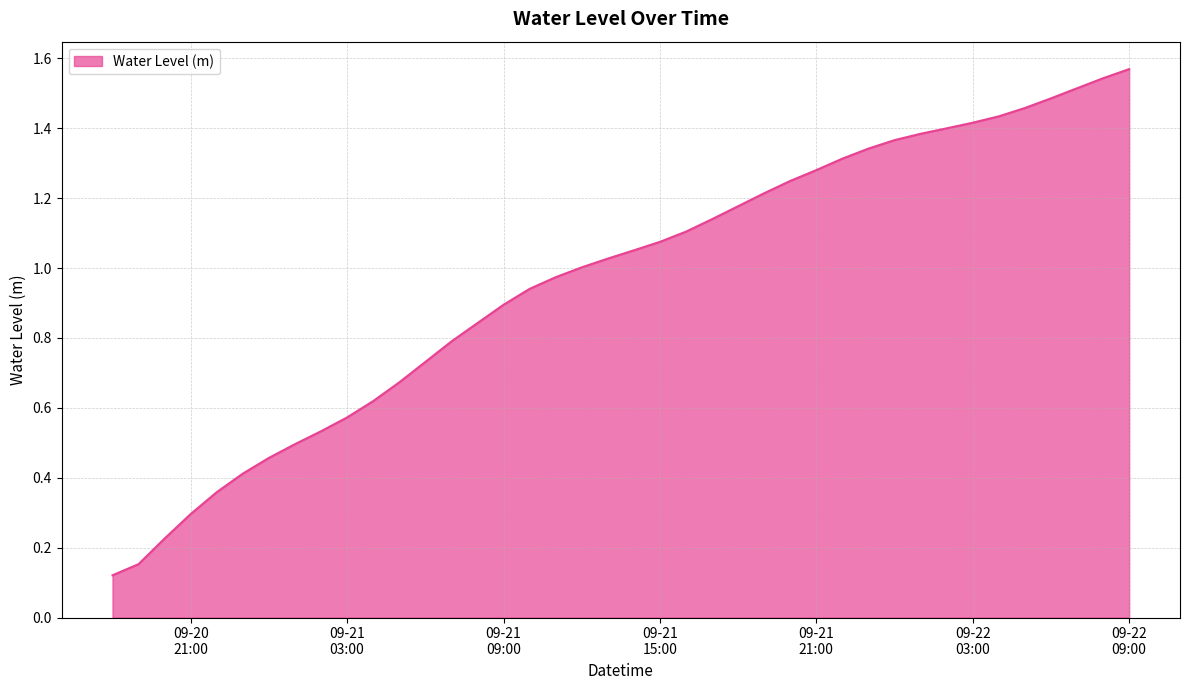

True or false: there are more than 0 points higher than both neighbors.

False